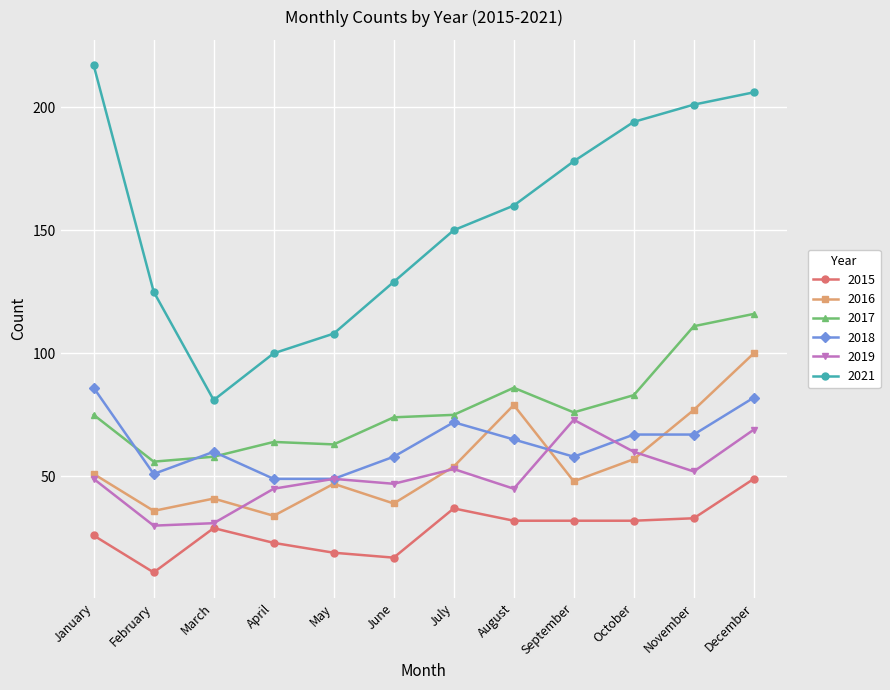

What is the sum of the 2019 values at March and August?

76